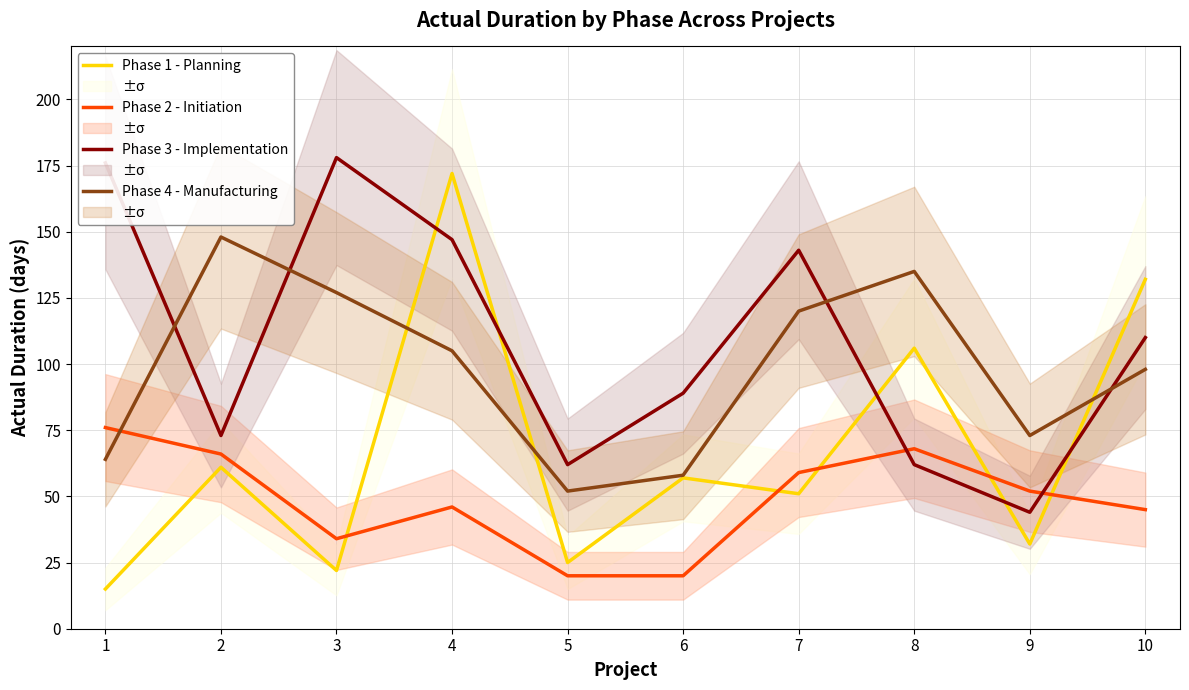

List the series in order of their overall mean, highest first.

Phase 3 - Implementation, Phase 4 - Manufacturing, Phase 1 - Planning, Phase 2 - Initiation